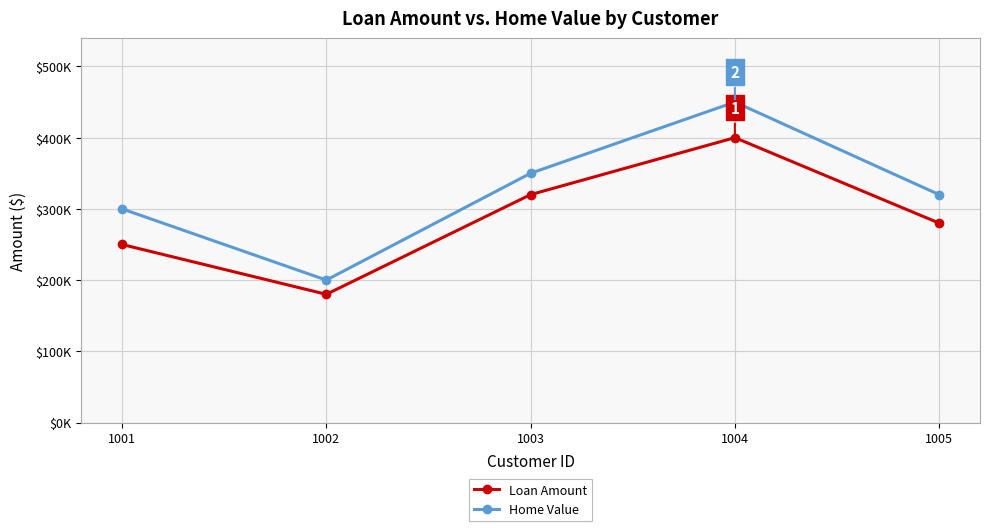

Does the chart have visible grid lines?

Yes